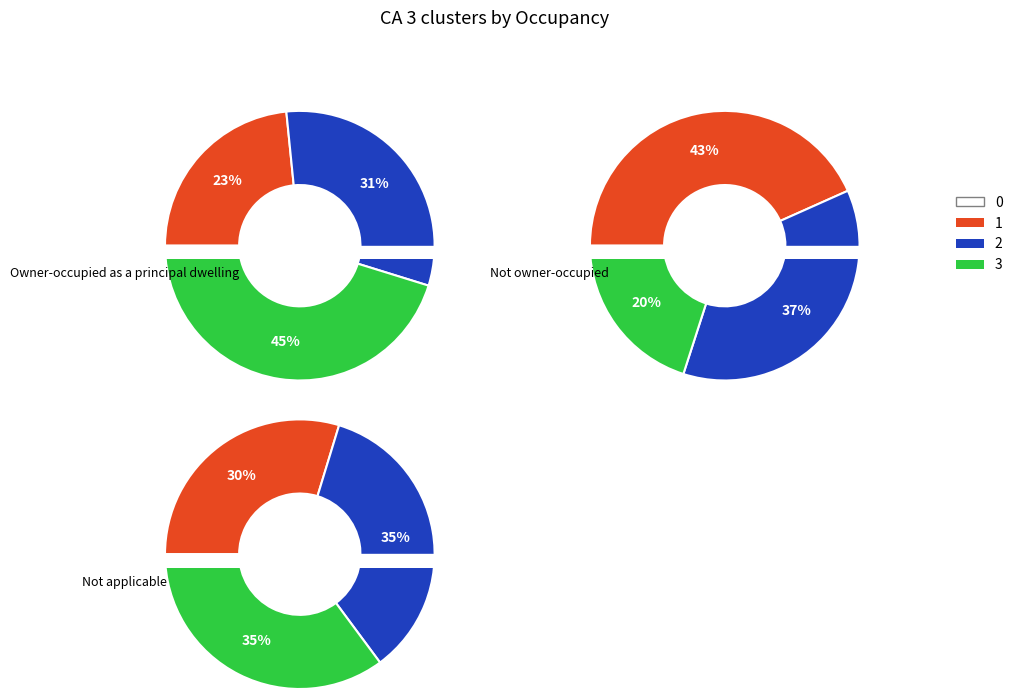

Is there a majority slice in this chart?

No